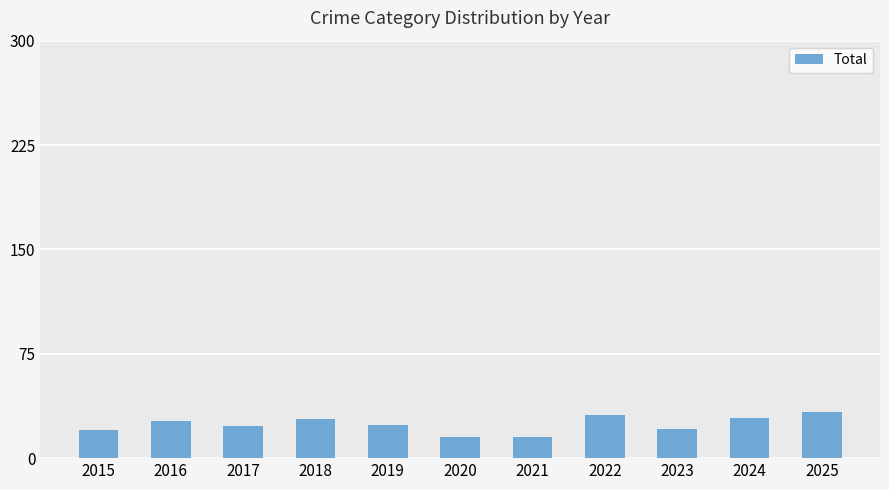

How many series are shown in this chart?

1